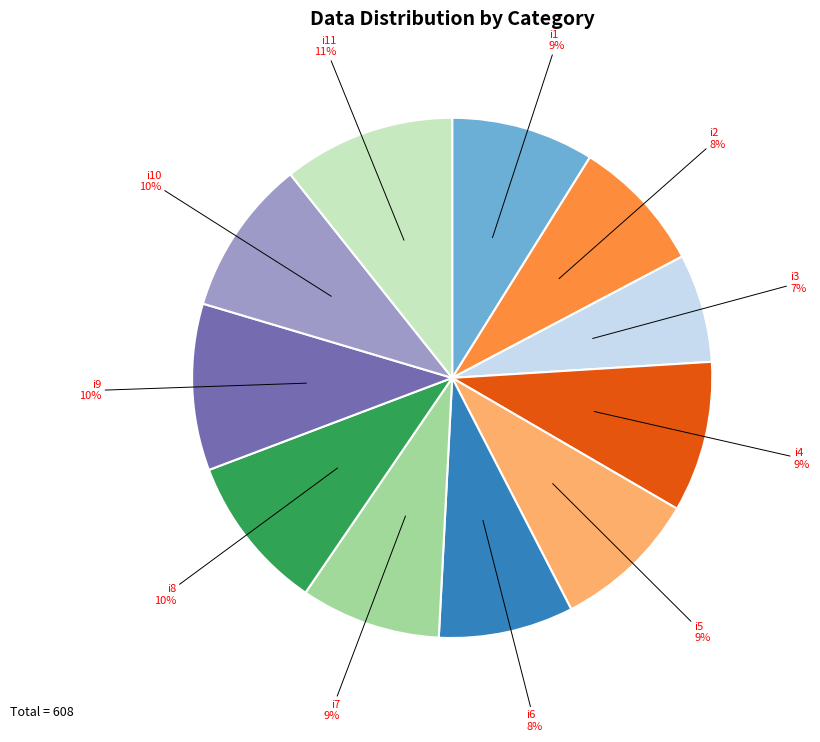

To the nearest percent, what is the difference between the largest and smallest slice percentages?

4%